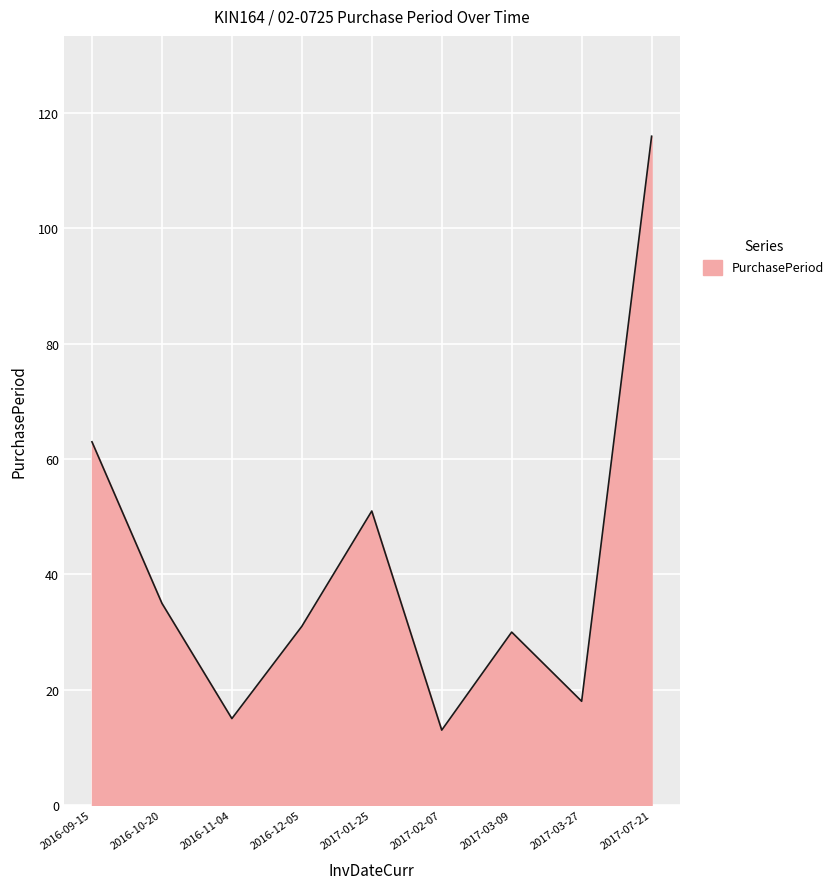

What is the difference between the values at 2017-01-25 and 2016-10-20?

16